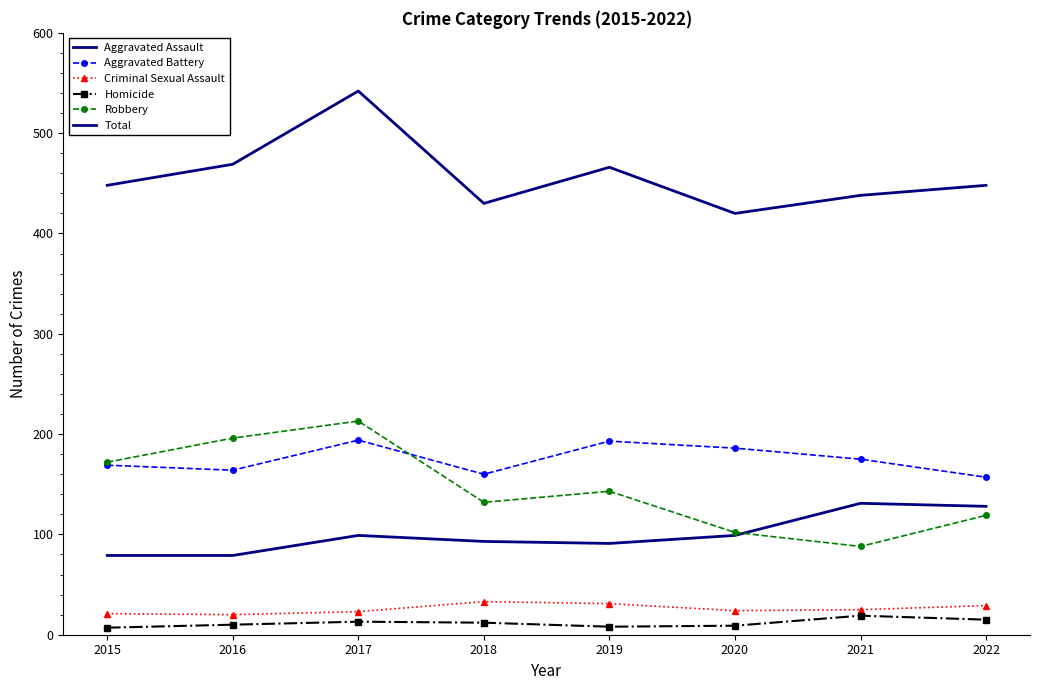

Which series has the largest total across all categories?

Total